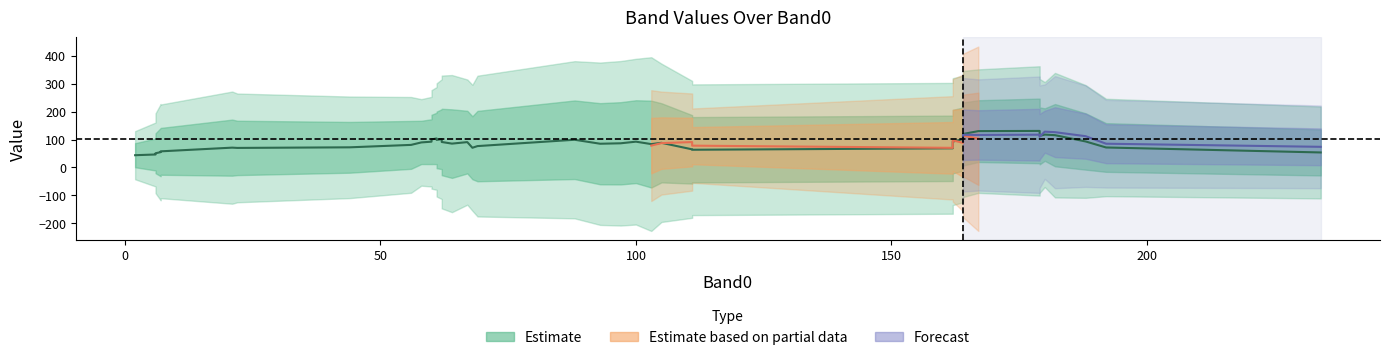

How many data points in Band1 are less than 85?

20